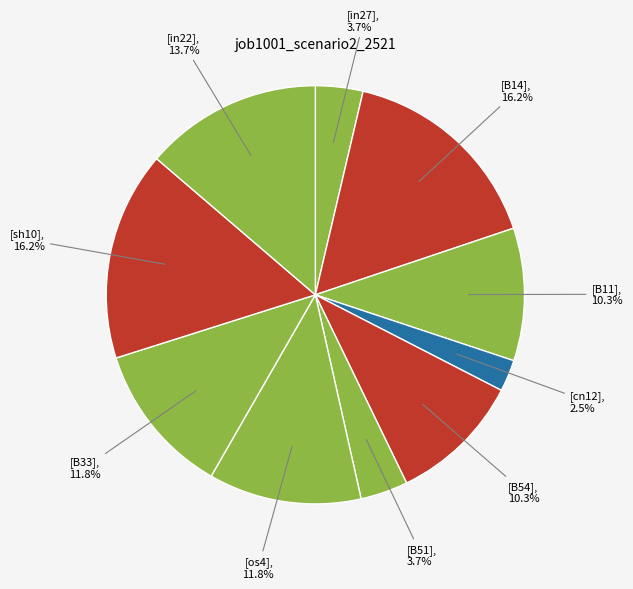

Count the number of slices in the pie.

10